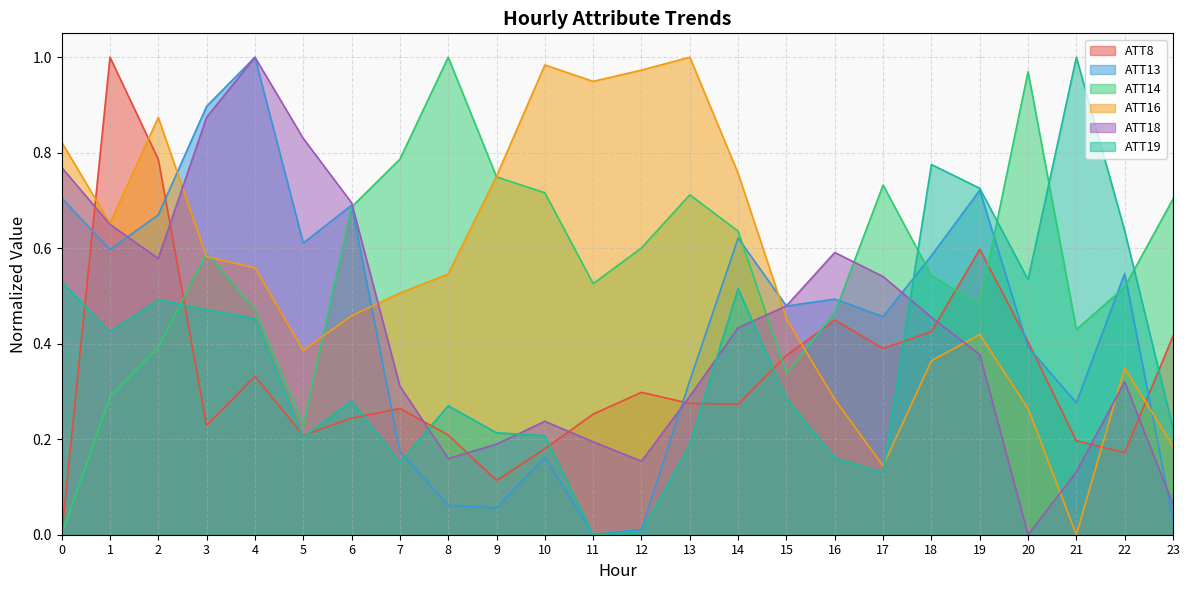

Which has a higher value, 23 or 6?

23